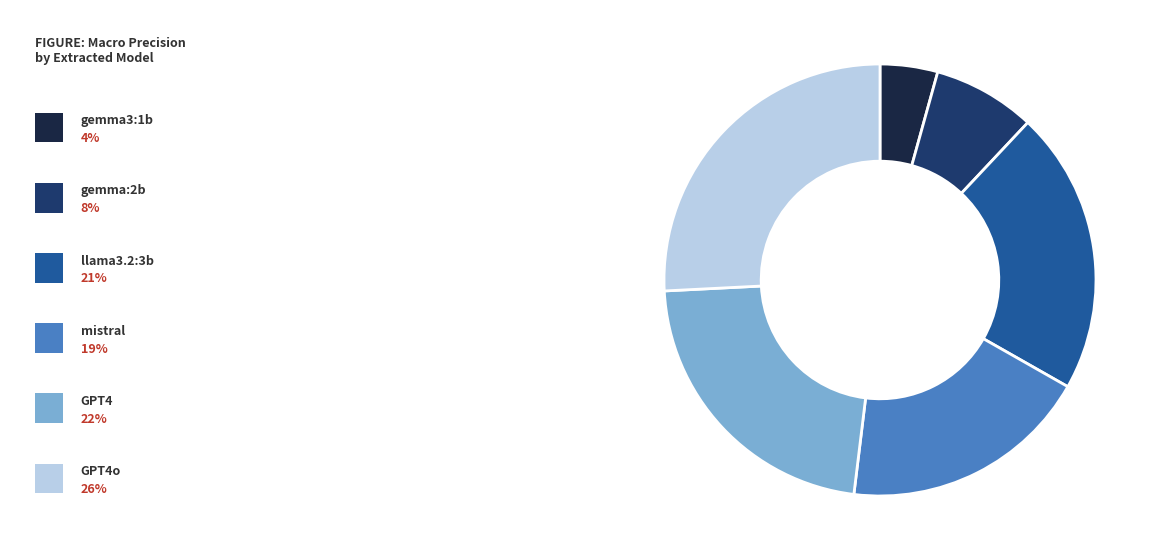

Is there a majority slice in this chart?

No